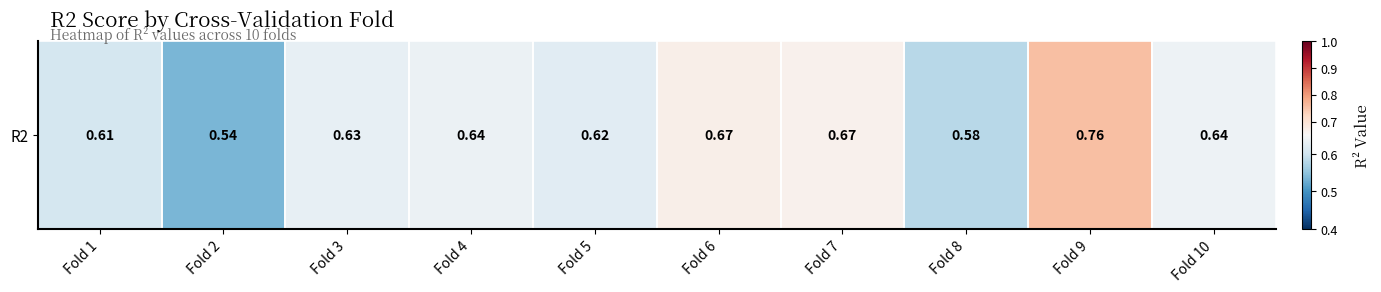

What is the minimum value shown in the chart?

0.5